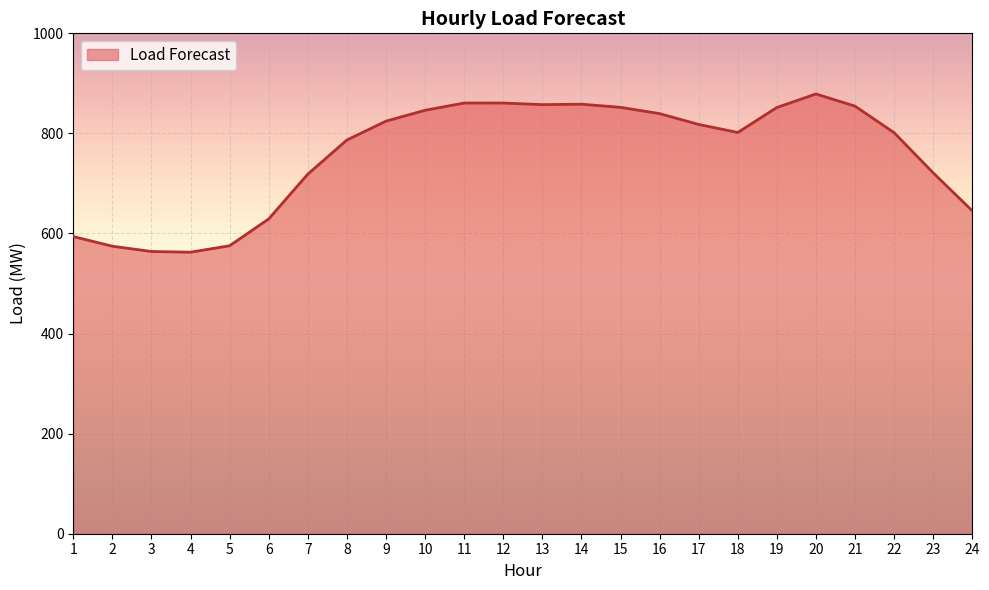

What is the change in value from 2 to 8?

+212.2